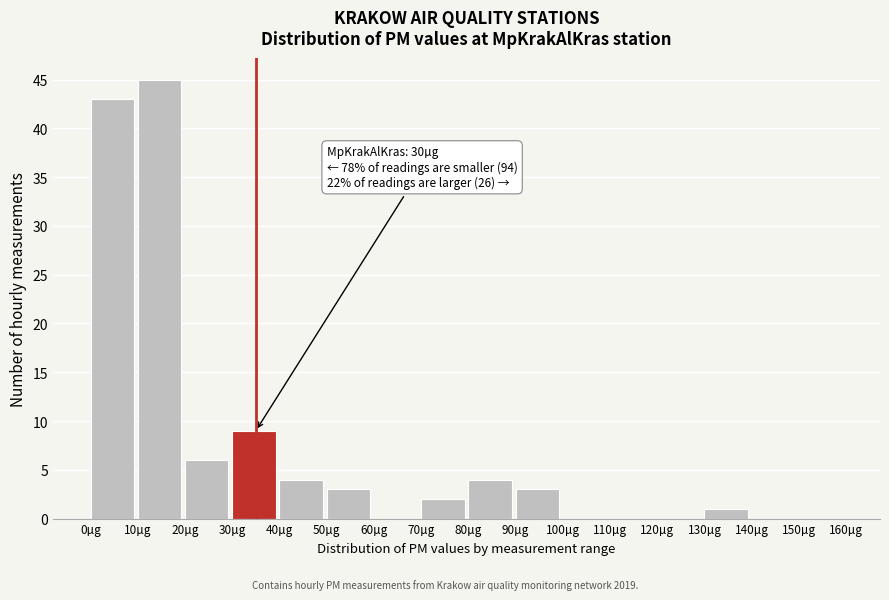

Over which range of the x-axis is the bar tallest?

10 to 20